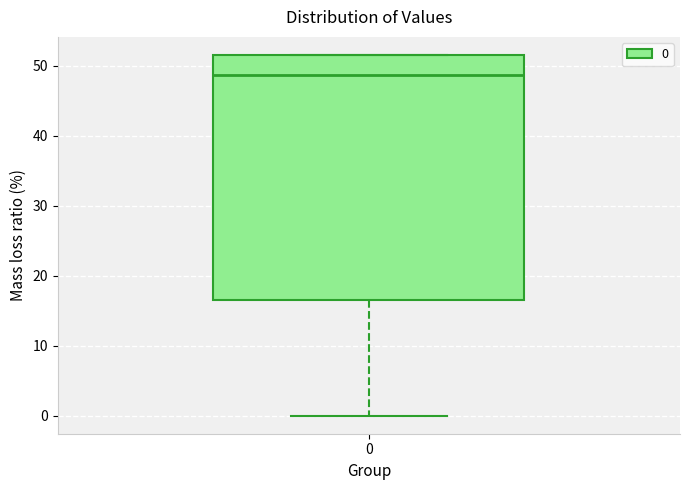

Read this box plot against the y-axis: the position of the median line, the range covered by the box, and the ends of both whiskers. The values are not printed on the chart, so give them approximately, as read against the axis.

median 49, box 17 to 52, whiskers 0 to 52